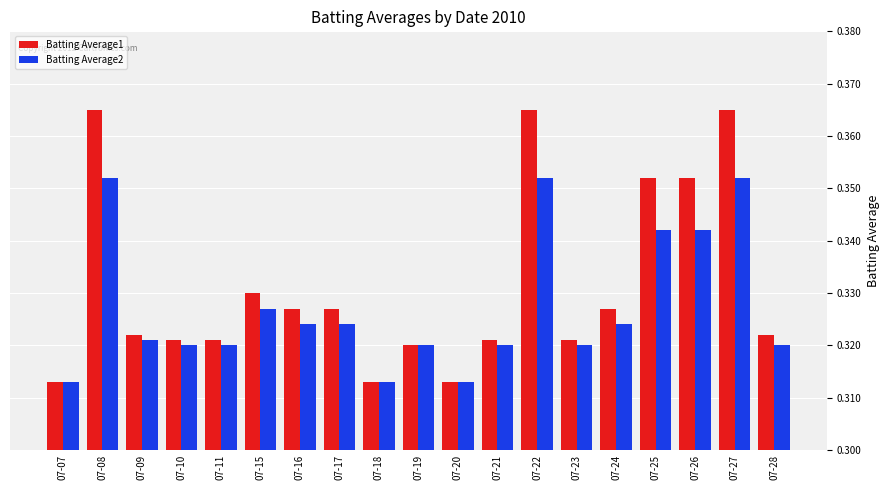

What is the sum of the Batting Average1 values at 07-10 and 07-28?

0.6